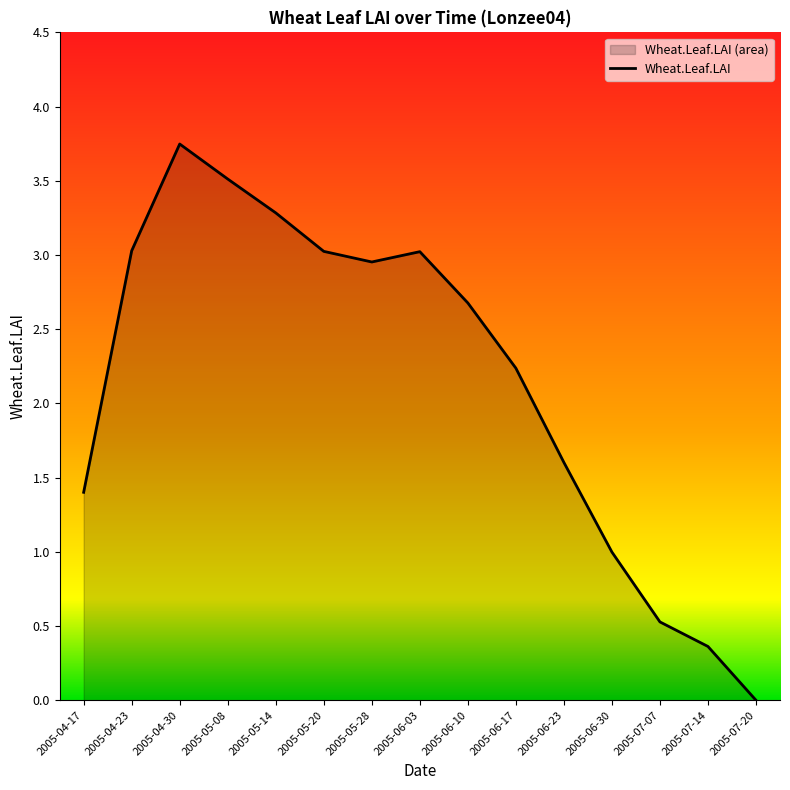

Reading left to right, list all the values displayed in this chart.

2005-04-17=1.4	2005-04-23=3.0	2005-04-30=3.7	2005-05-08=3.5	2005-05-14=3.3	2005-05-20=3.0	2005-05-28=3.0	2005-06-03=3.0	2005-06-10=2.7	2005-06-17=2.2	2005-06-23=1.6	2005-06-30=1.0	2005-07-07=0.5	2005-07-14=0.4	2005-07-20=0.0